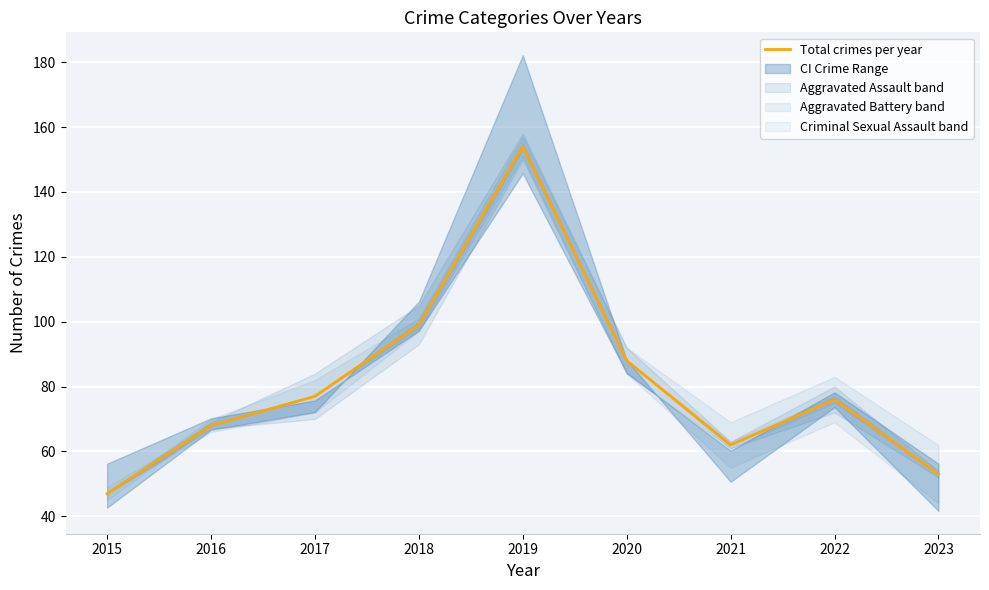

List the labels in order of value, smallest first.

2015, 2023, 2021, 2016, 2022, 2017, 2020, 2018, 2019